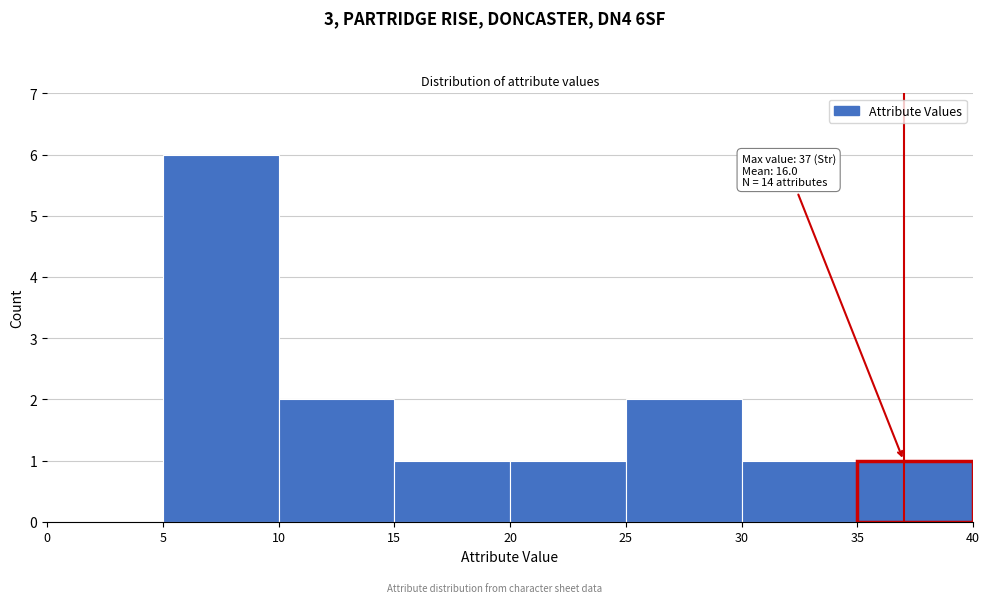

Which range on the x-axis has the tallest bar?

5 to 10